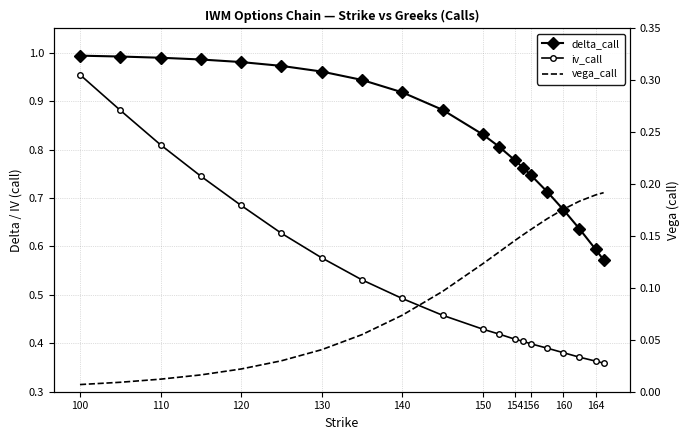

Which label corresponds to the largest value in the chart?

100